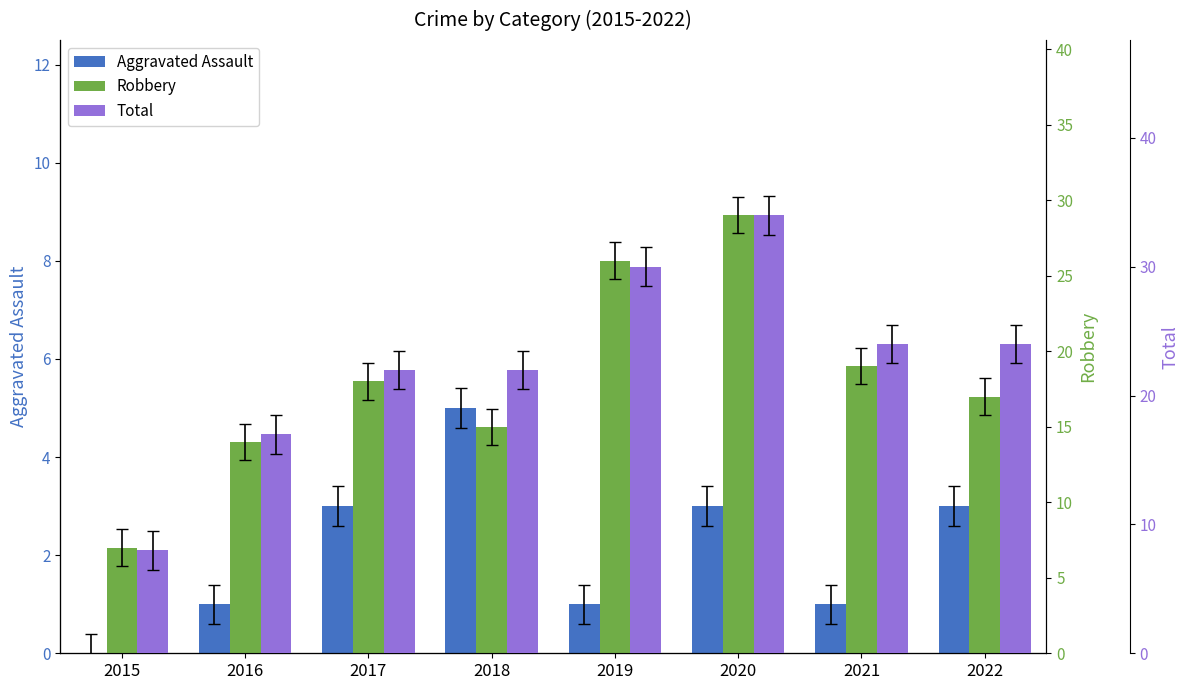

What is the spread (max minus min) of values at 2020?

31